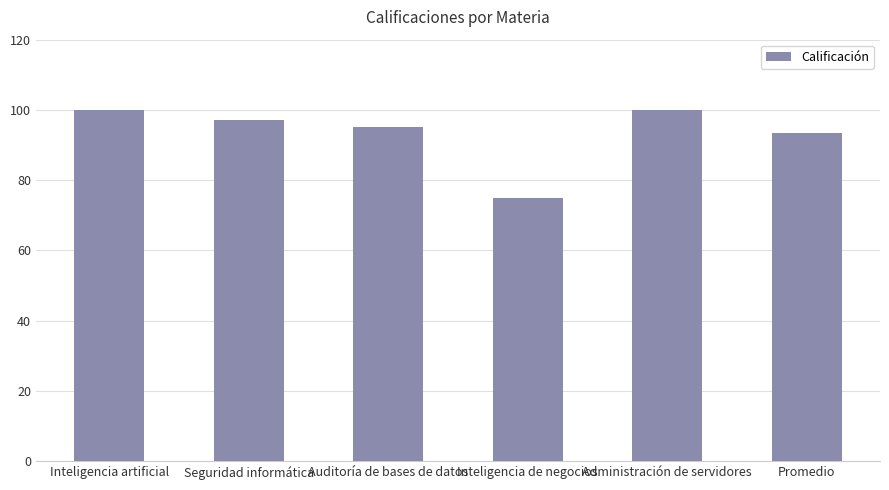

What is the minimum value shown in the chart?

75.0